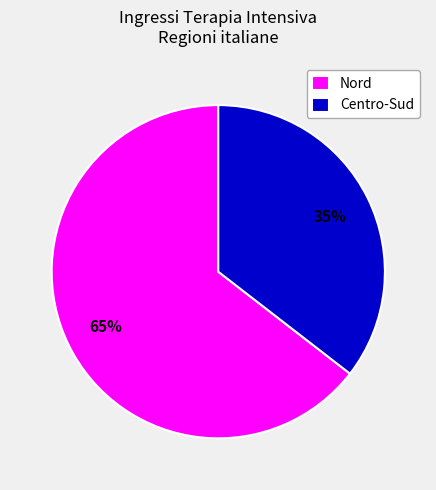

The Nord slice represents 65% of the pie. True or false?

True